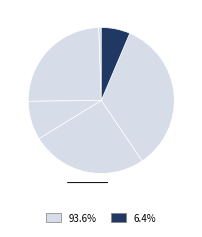

How many slices are in this pie chart?

6